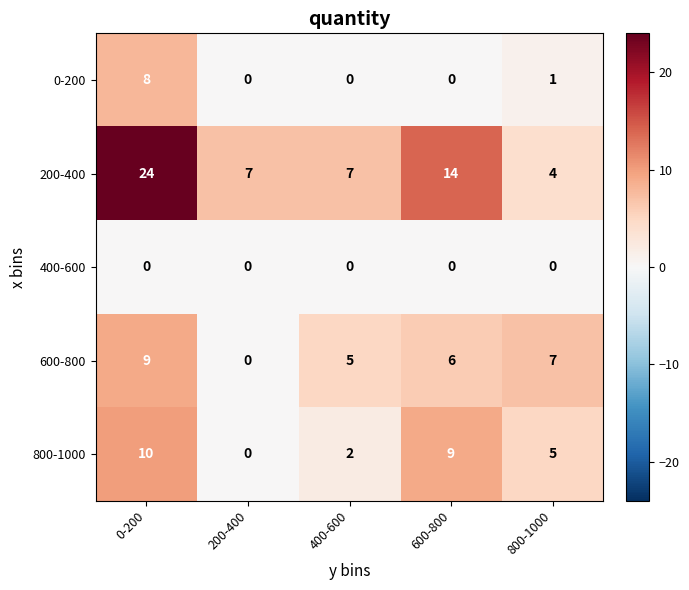

What is the greatest value displayed?

24